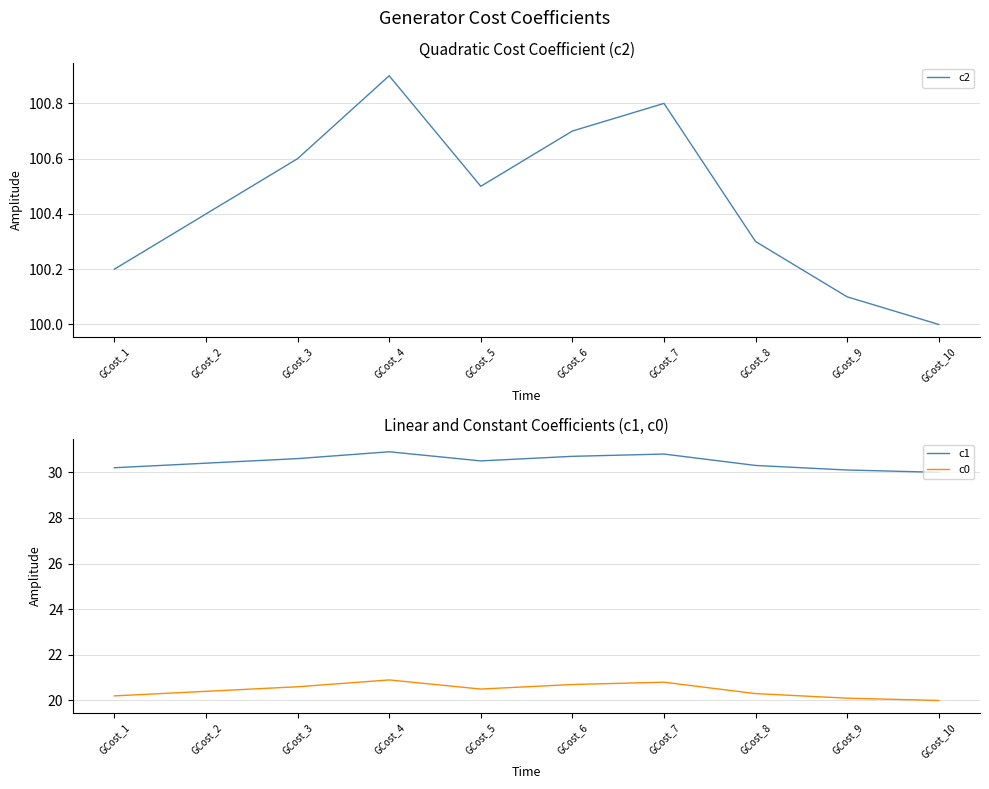

How many lines are shown in the chart?

3